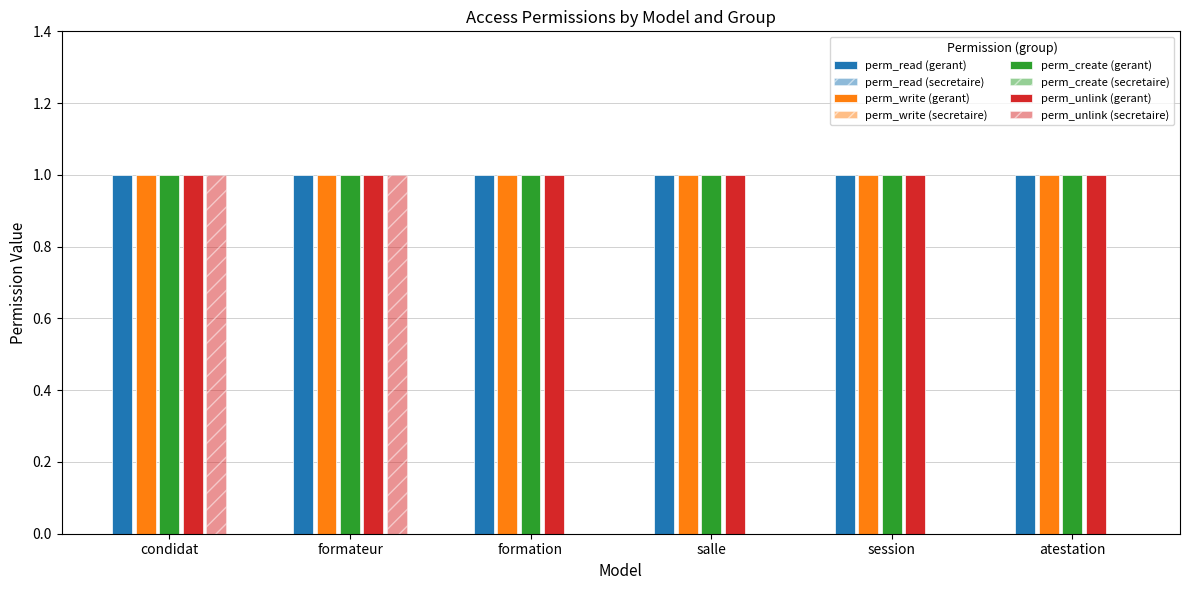

Count the number of categories in the chart.

6